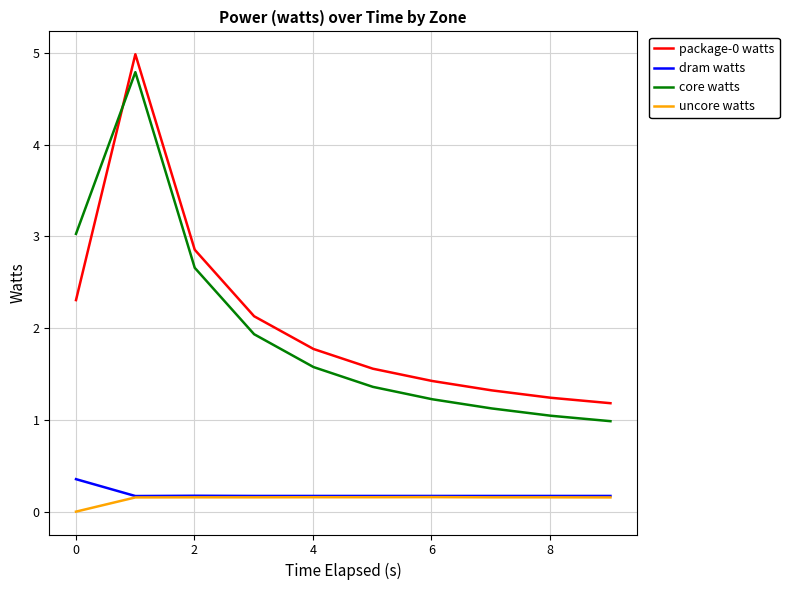

What is the maximum value shown in the chart?

5.0